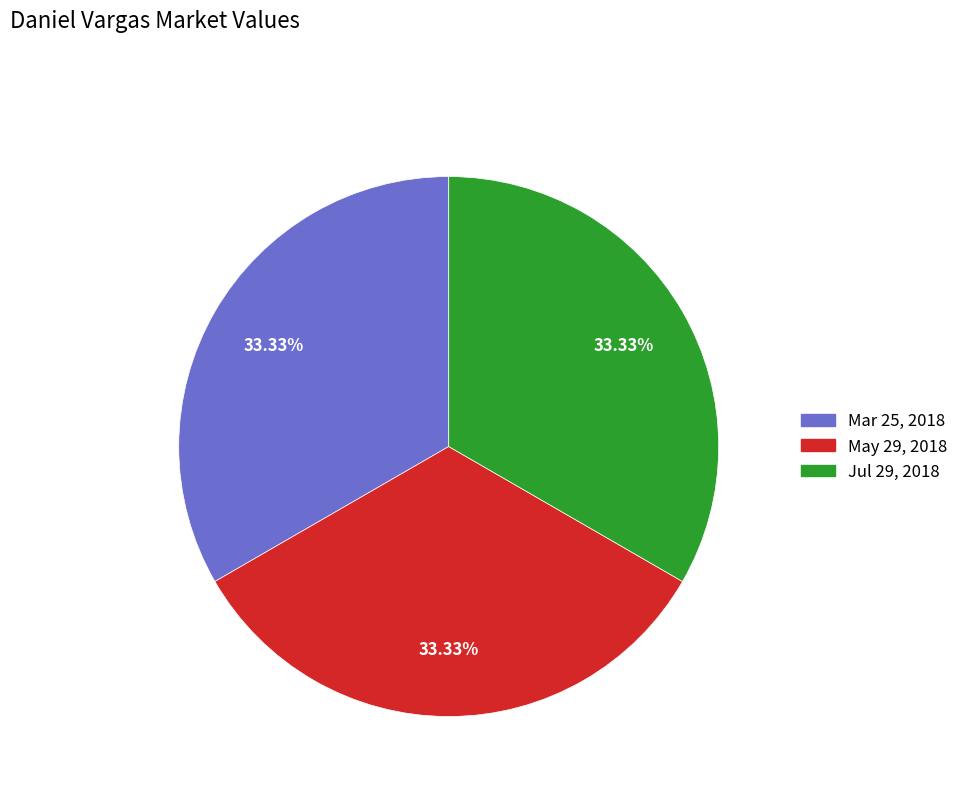

To the nearest percent, what is the difference between the largest and smallest slice percentages?

0%